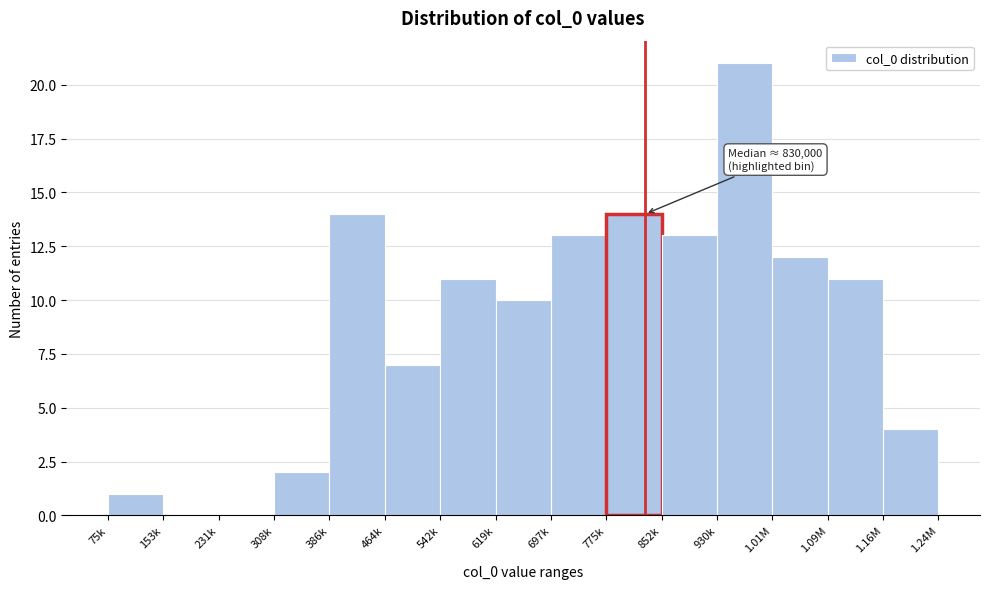

Reading right to left, extract all data points from this chart.

1.16M=4	1.09M=11	1.01M=12	930k=21	852k=13	775k=14	697k=13	619k=10	542k=11	464k=7	386k=14	308k=2	231k=0	153k=0	75k=1